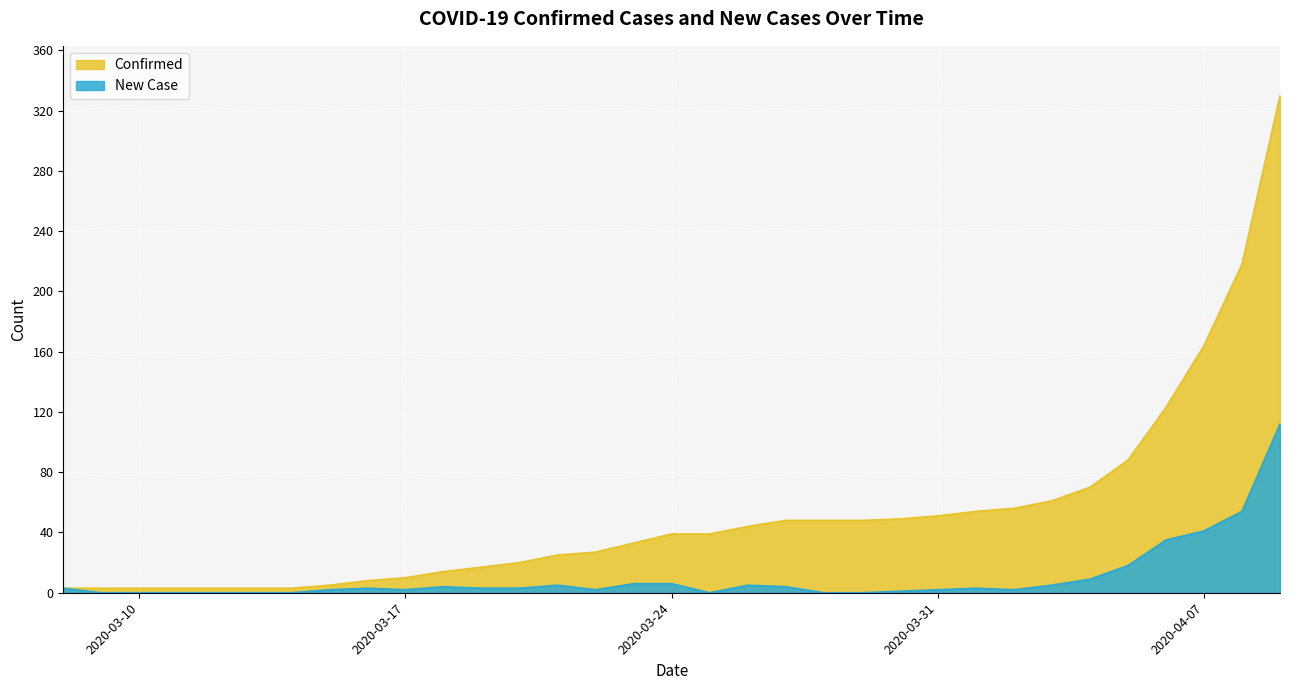

Is it true that New Case equals 34 at 2020-03-25?

False